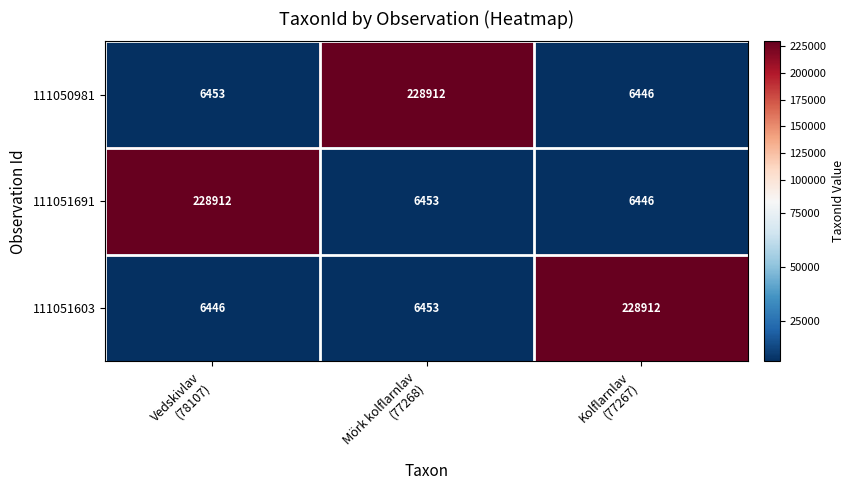

What is the difference between the maximum and minimum values in the 111051603 series?

222466